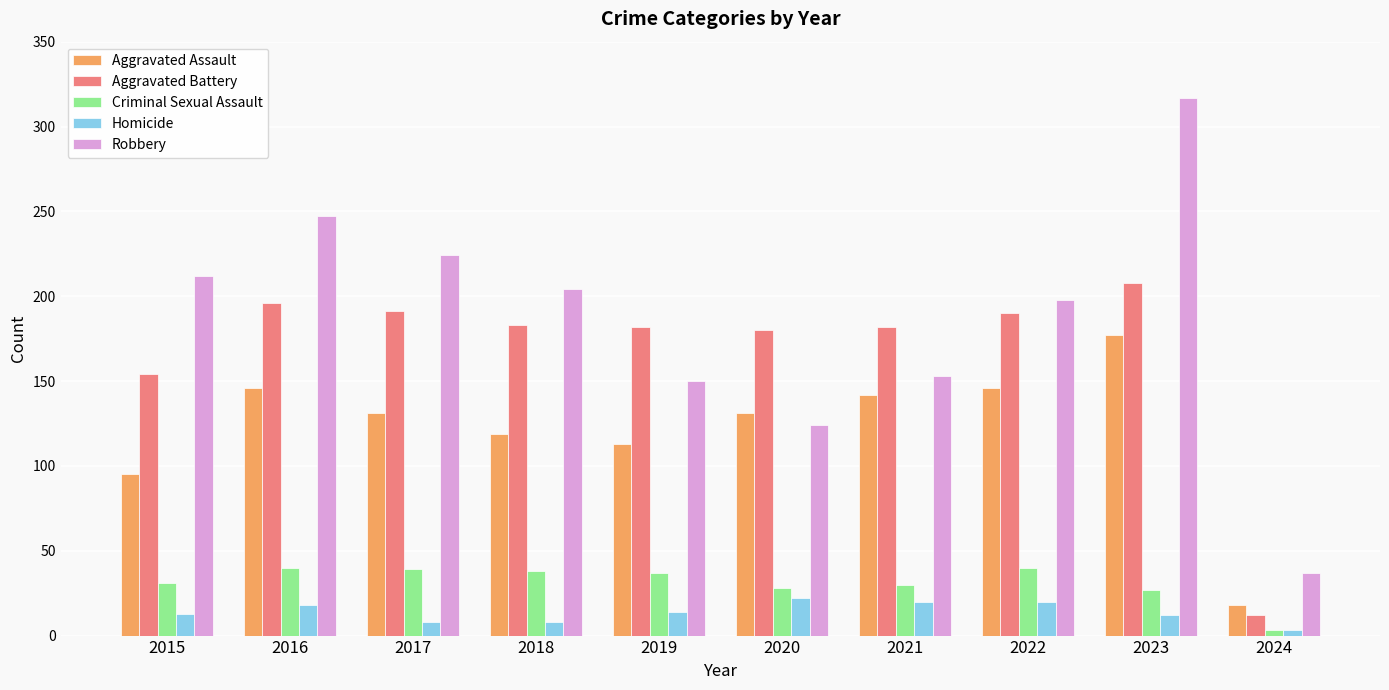

At which category is the sum across all series the highest?

2023